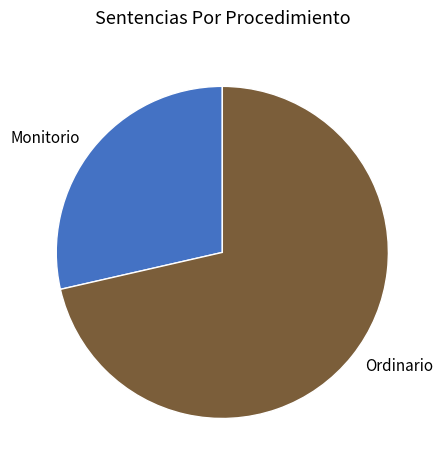

The Ordinario slice represents 84% of the pie. True or false?

False